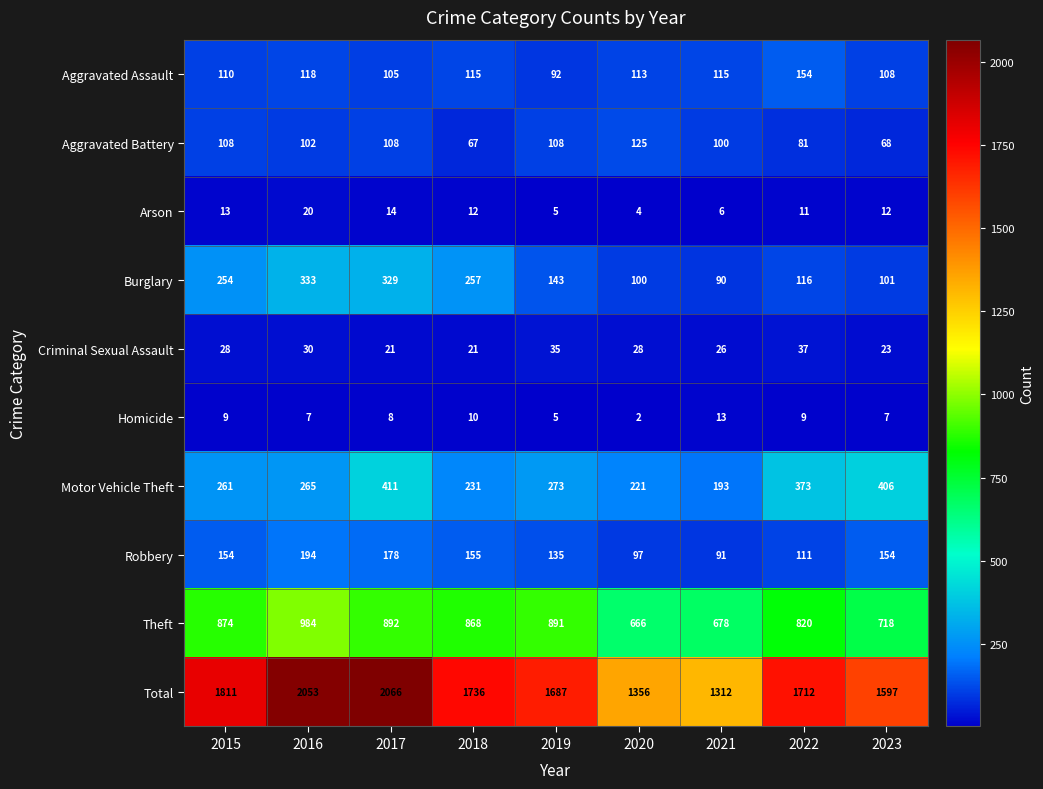

Which category has the highest value across all series?

2017